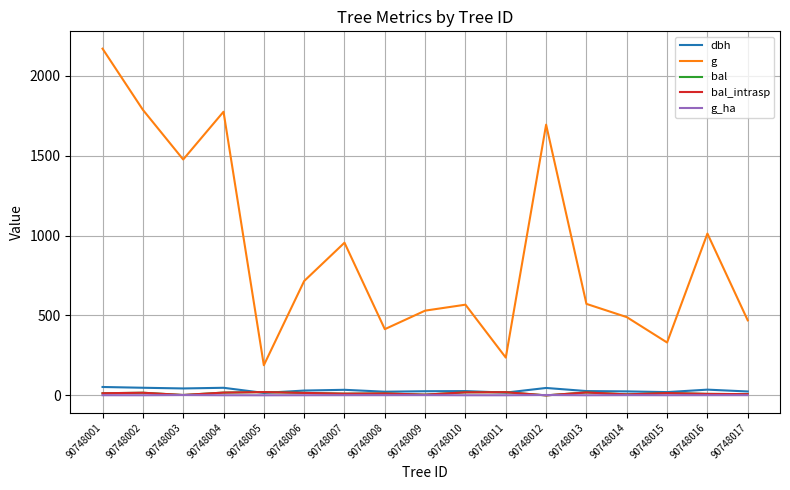

What is the spread (max minus min) of values at 90748014?

488.3